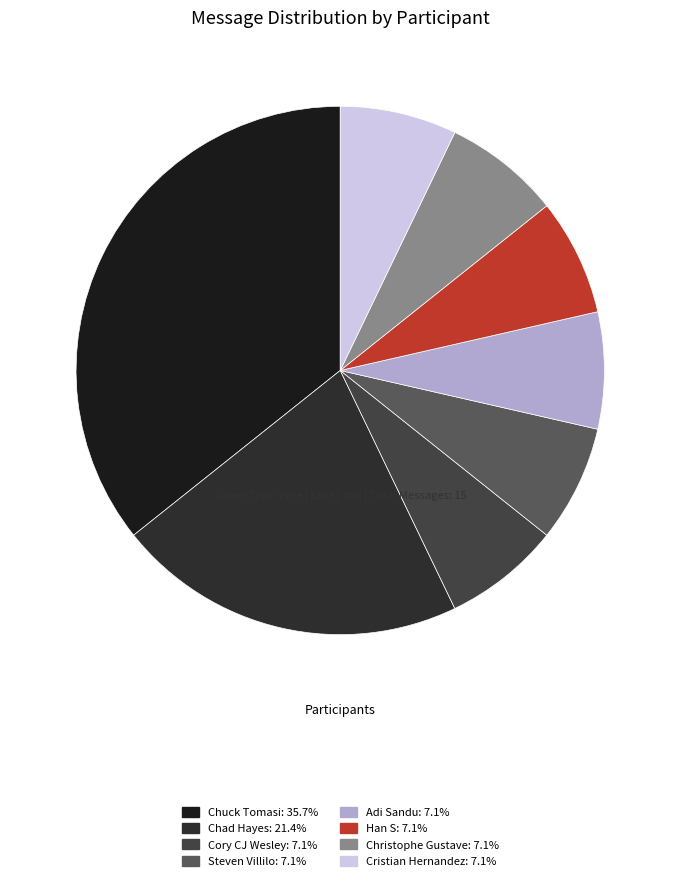

Count the number of slices in the pie.

8